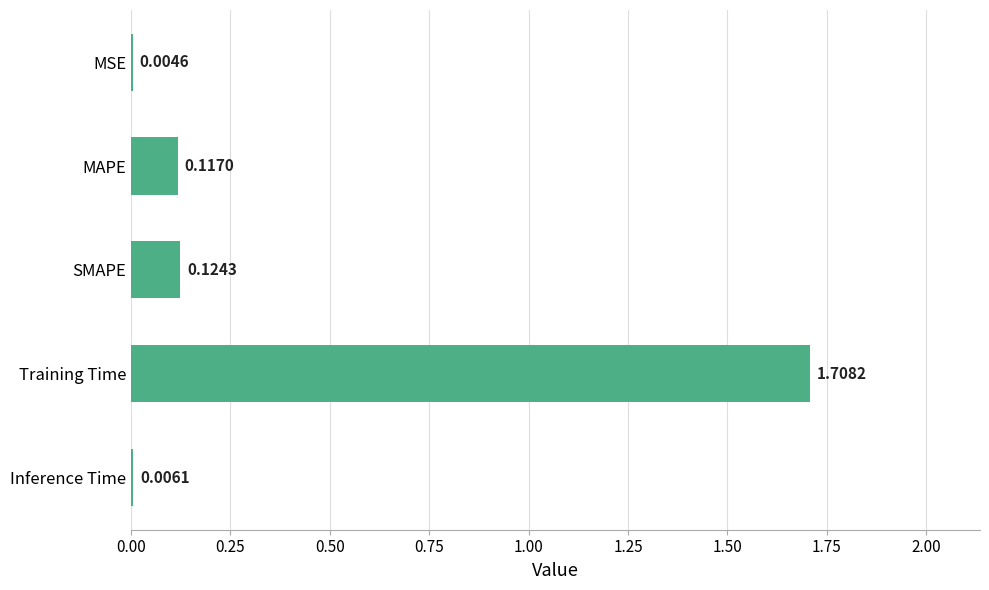

At which label is the value closest to 0?

MSE